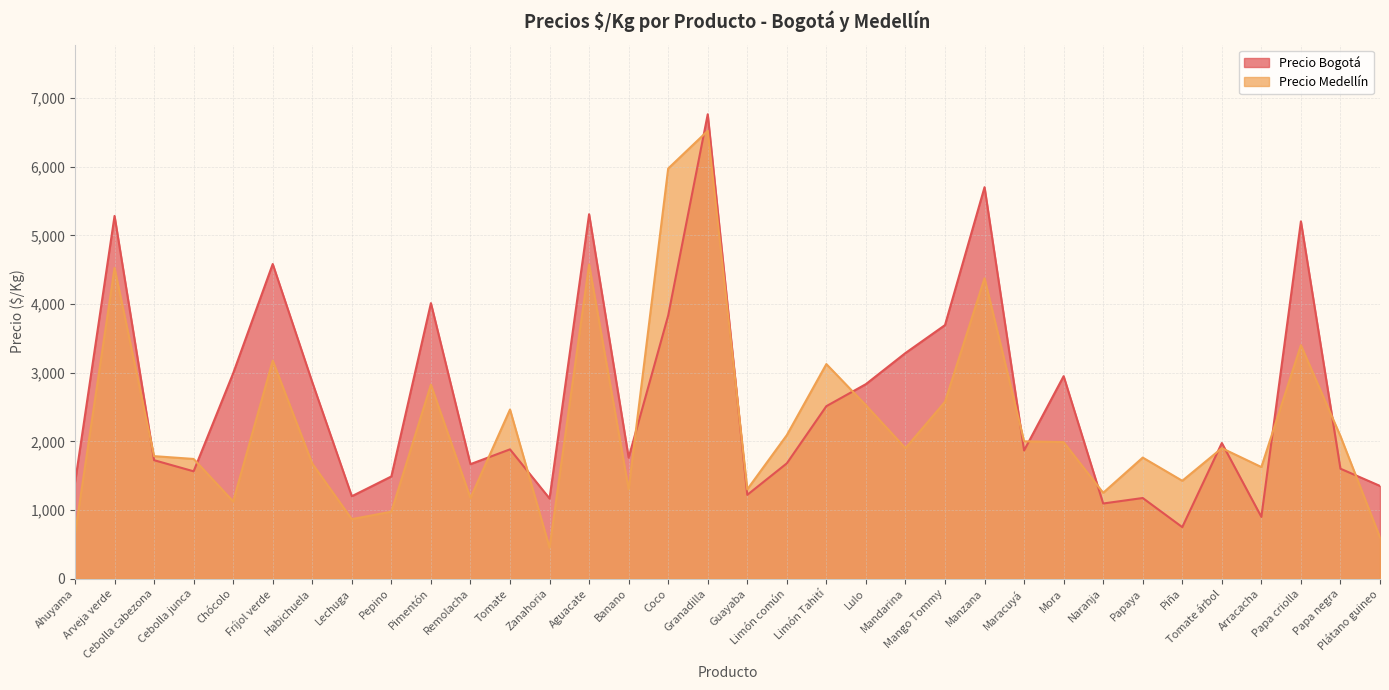

Does the chart display data point markers on the line(s)?

No